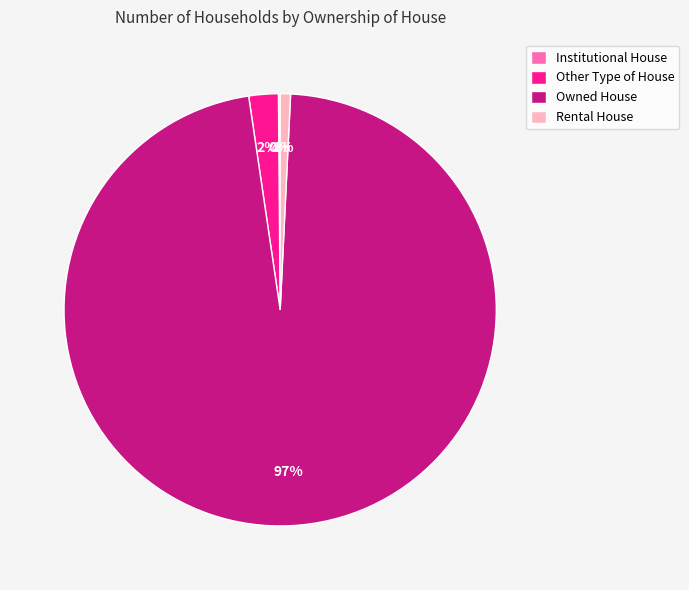

Which slice represents more than half of the pie?

Owned House